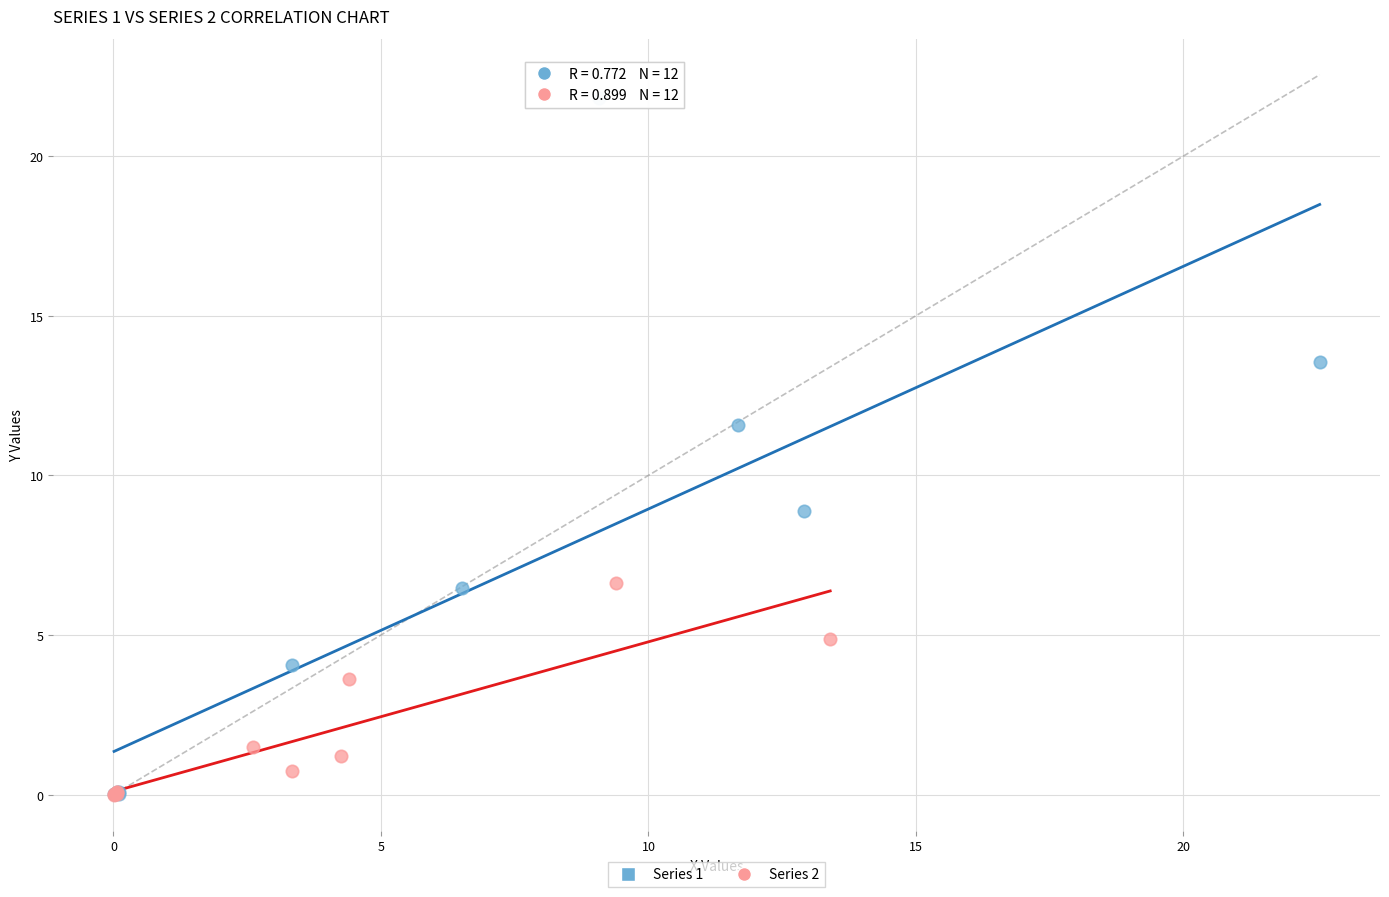

Which series has the largest Y range (max minus min)?

Series 1